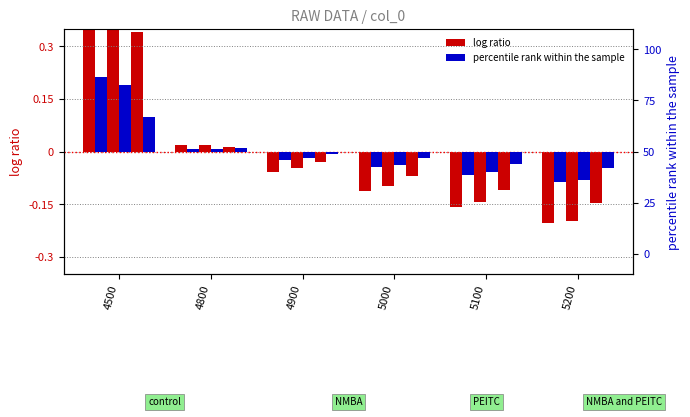

What is the value of the series 4 bar at the 4th from the left?

-0.1